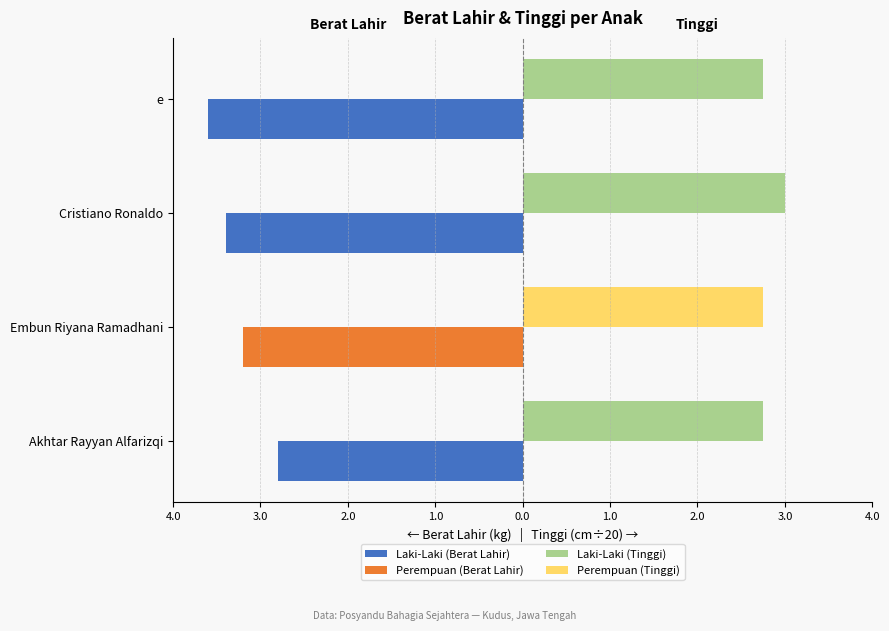

Reading right to left, extract all data points from this chart.

Berat Lahir (kg) — Kiri: -3.6	-3.4	-3.2	-2.8
Tinggi (cm÷20) — Kanan: 2.8	3.0	2.8	2.8